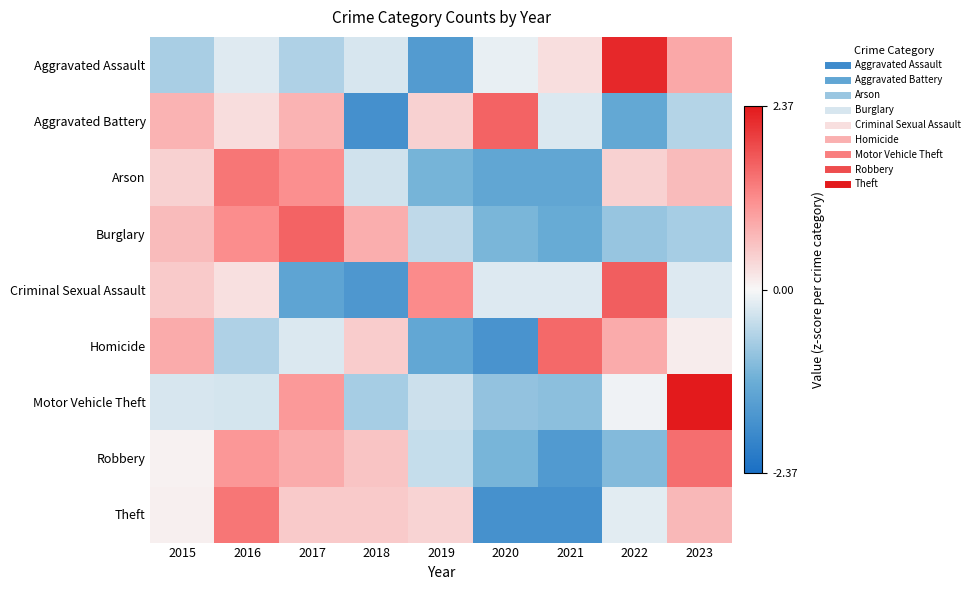

Which series changed the most between 2018 and 2019?

Criminal Sexual Assault